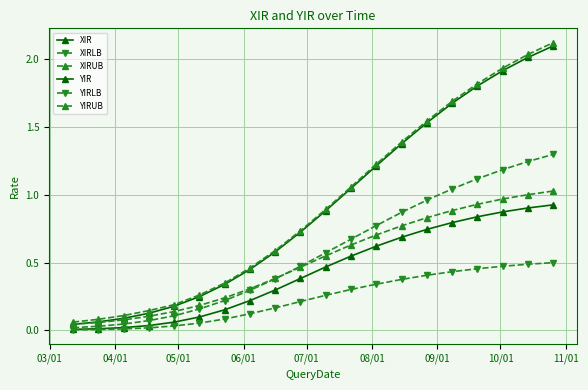

What is the difference between the maximum and second lowest values in the XIR series?

2.0